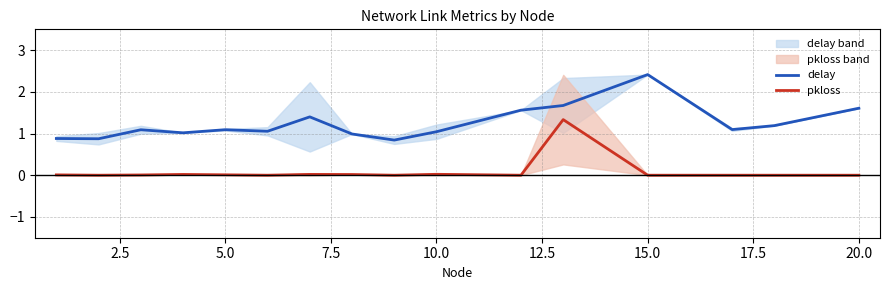

What is the maximum value for pkloss?

1.3